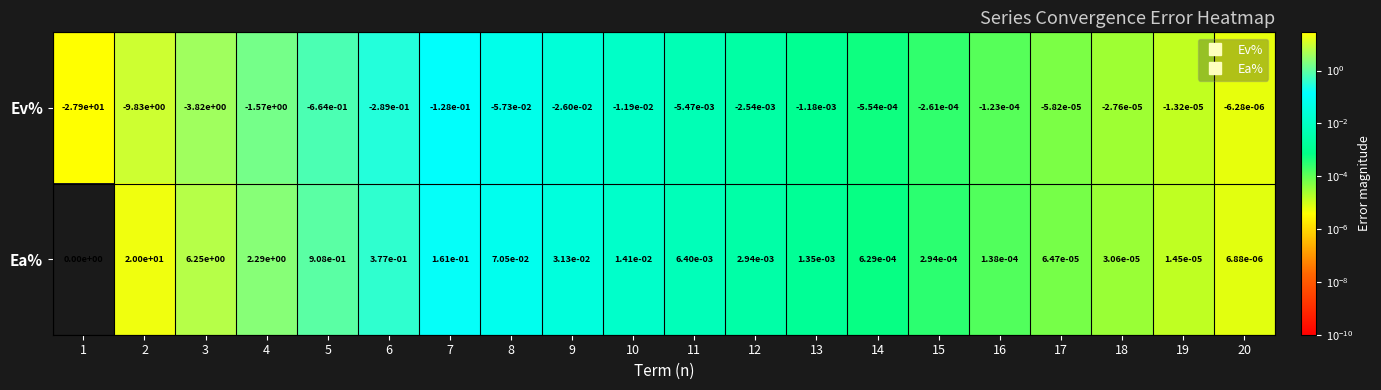

Which series has the largest total across all categories?

Ea%